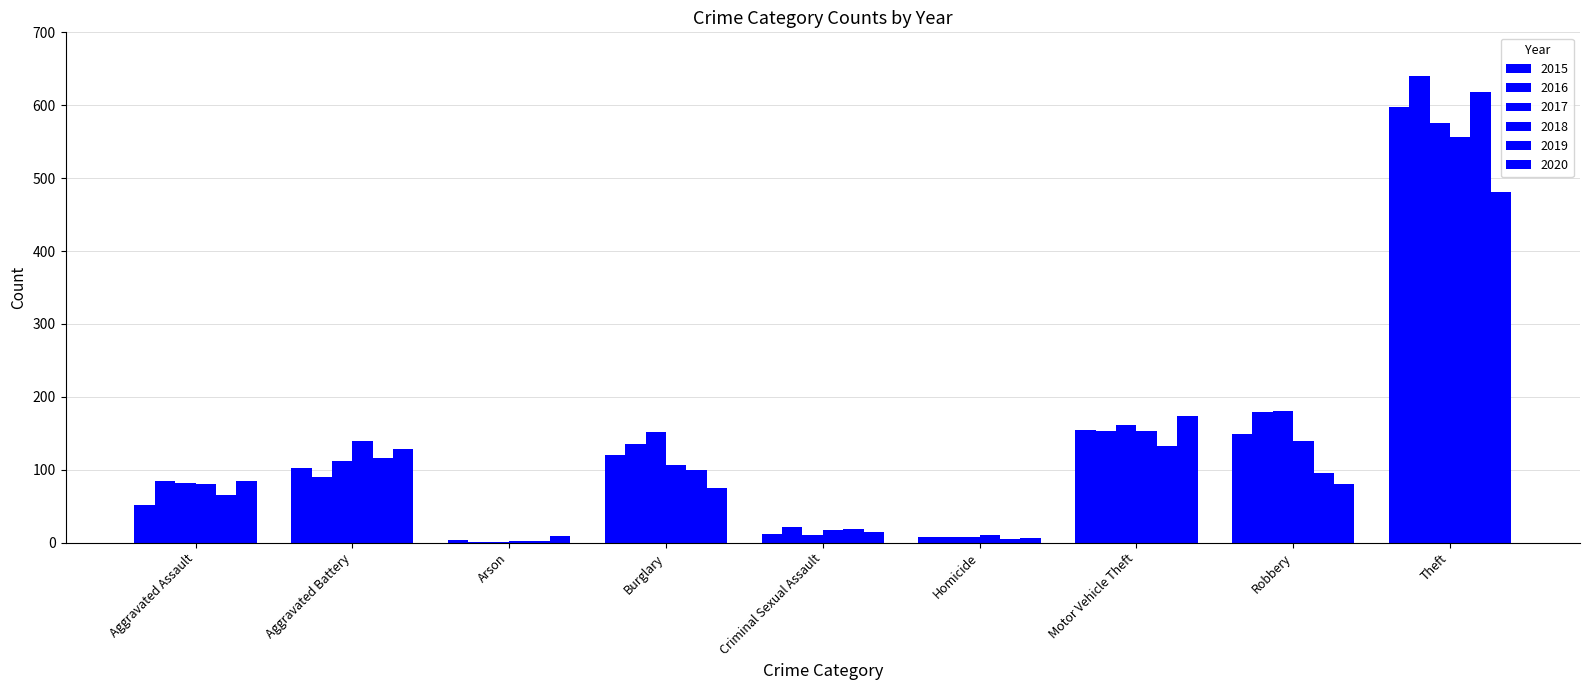

Reading left to right, extract all data points from this chart.

2015: 51	102	4	120	12	8	154	149	598
2016: 85	90	1	135	22	8	153	179	640
2017: 82	112	1	152	10	8	161	180	575
2018: 81	139	2	106	18	10	153	140	556
2019: 66	116	2	100	19	5	132	95	618
2020: 84	128	9	75	14	6	174	81	481